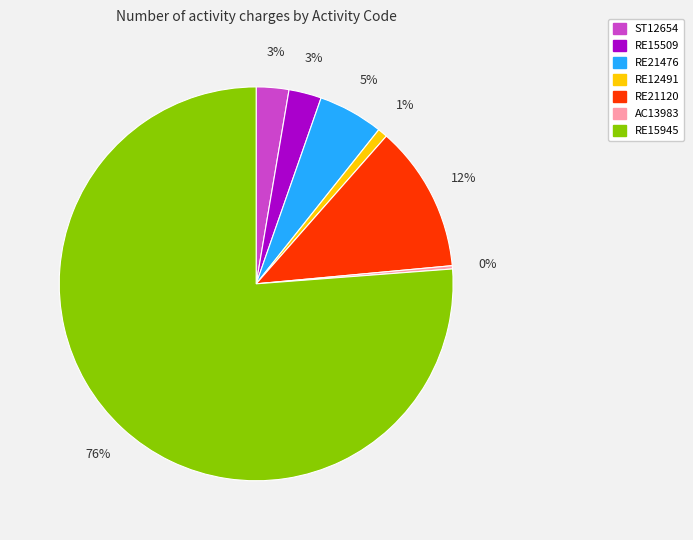

Do ST12654 and RE21476 together represent more than half of the pie?

No